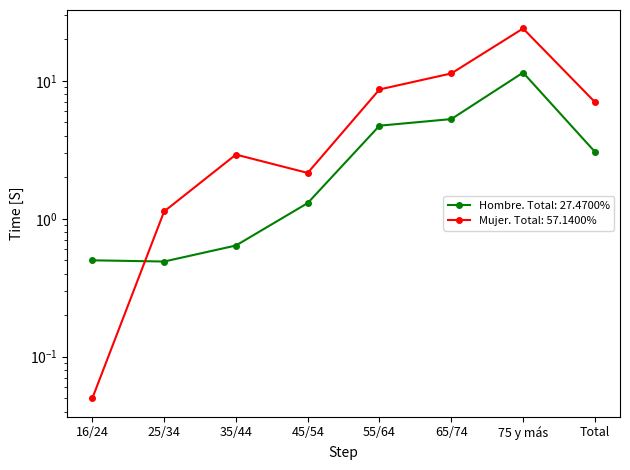

The Hombre (Estimación puntual %) series shows 0.2 at 25/34. True or false?

False